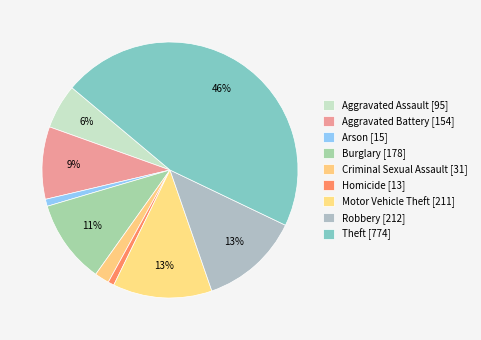

Is the sum of Robbery and Arson greater than half?

No